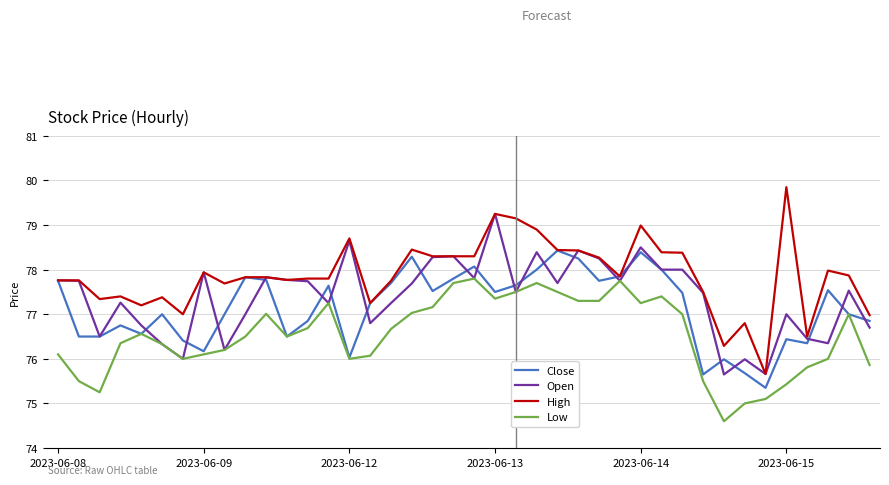

Which series has the widest spread of values?

High